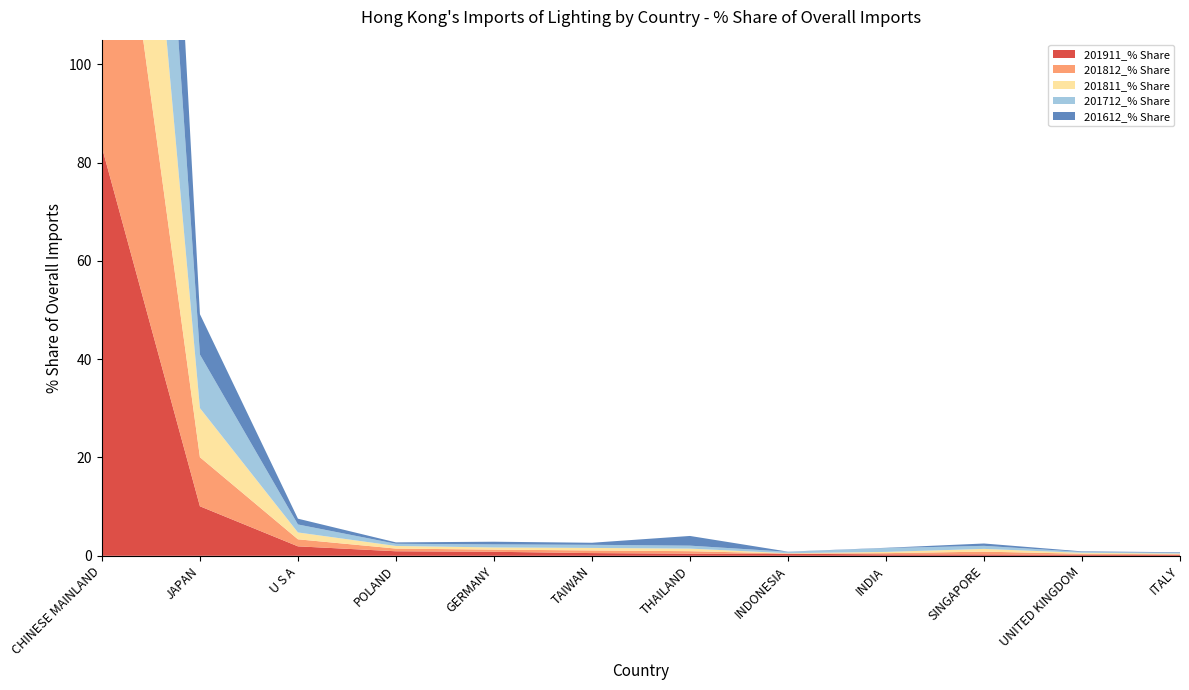

Reading left to right, transcribe all the data shown in this chart.

201911_% Share: CHINESE MAINLAND=83.1	JAPAN=10.1	U S A=1.9	POLAND=0.9	GERMANY=0.8	TAIWAN=0.6	THAILAND=0.4	INDONESIA=0.4	INDIA=0.3	SINGAPORE=0.3	UNITED KINGDOM=0.2	ITALY=0.2
201812_% Share: CHINESE MAINLAND=83.7	JAPAN=10.0	U S A=1.4	POLAND=0.5	GERMANY=0.4	TAIWAN=0.5	THAILAND=0.5	INDONESIA=0.1	INDIA=0.2	SINGAPORE=0.6	UNITED KINGDOM=0.2	ITALY=0.1
201811_% Share: CHINESE MAINLAND=83.6	JAPAN=10.0	U S A=1.4	POLAND=0.5	GERMANY=0.4	TAIWAN=0.5	THAILAND=0.5	INDONESIA=0.1	INDIA=0.3	SINGAPORE=0.6	UNITED KINGDOM=0.2	ITALY=0.1
201712_% Share: CHINESE MAINLAND=82.0	JAPAN=10.9	U S A=1.6	POLAND=0.4	GERMANY=0.6	TAIWAN=0.6	THAILAND=0.6	INDONESIA=0.3	INDIA=0.8	SINGAPORE=0.6	UNITED KINGDOM=0.2	ITALY=0.2
201612_% Share: CHINESE MAINLAND=85.7	JAPAN=8.2	U S A=1.2	POLAND=0.3	GERMANY=0.6	TAIWAN=0.4	THAILAND=2.0	INDONESIA=0.0	INDIA=0.1	SINGAPORE=0.5	UNITED KINGDOM=0.1	ITALY=0.1